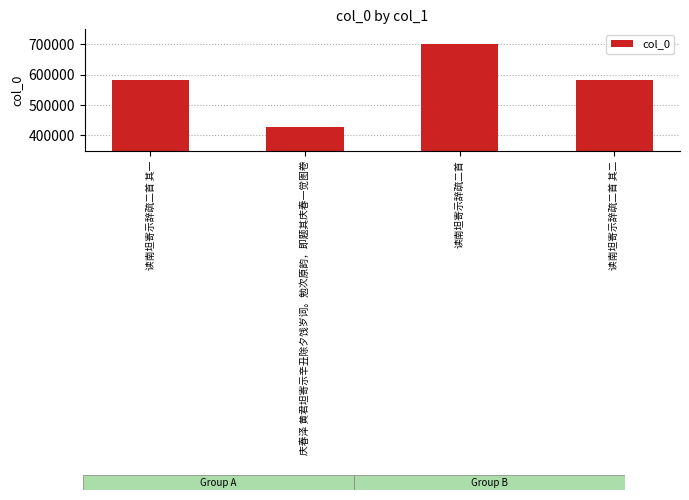

What is the sum of the values at 庆春泽 黄君坦寄示辛丑除夕饯岁词。勉次原韵，即题其庆春一觉图卷 and 读南坦寄示辞疏二首?

1129697